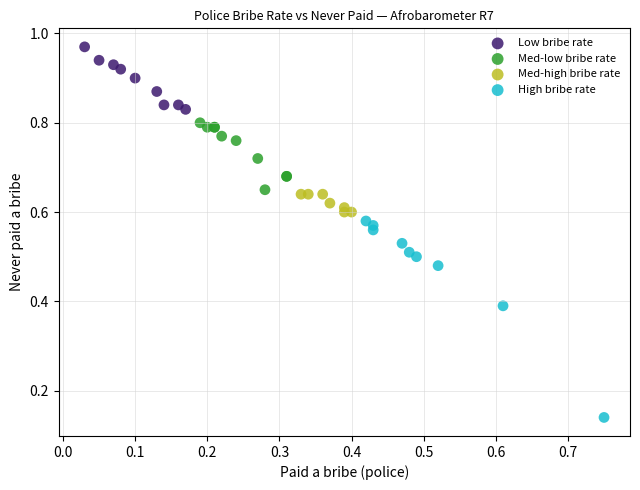

Which series contains the highest Y value?

Low bribe rate